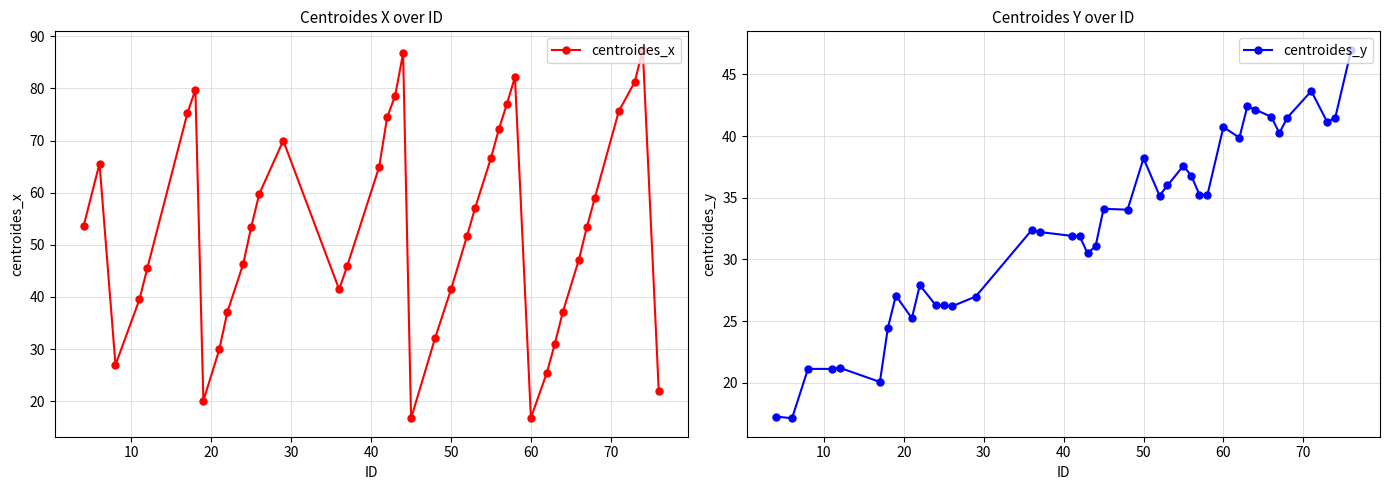

True or false: centroides_y and centroides_x intersect in this chart.

True